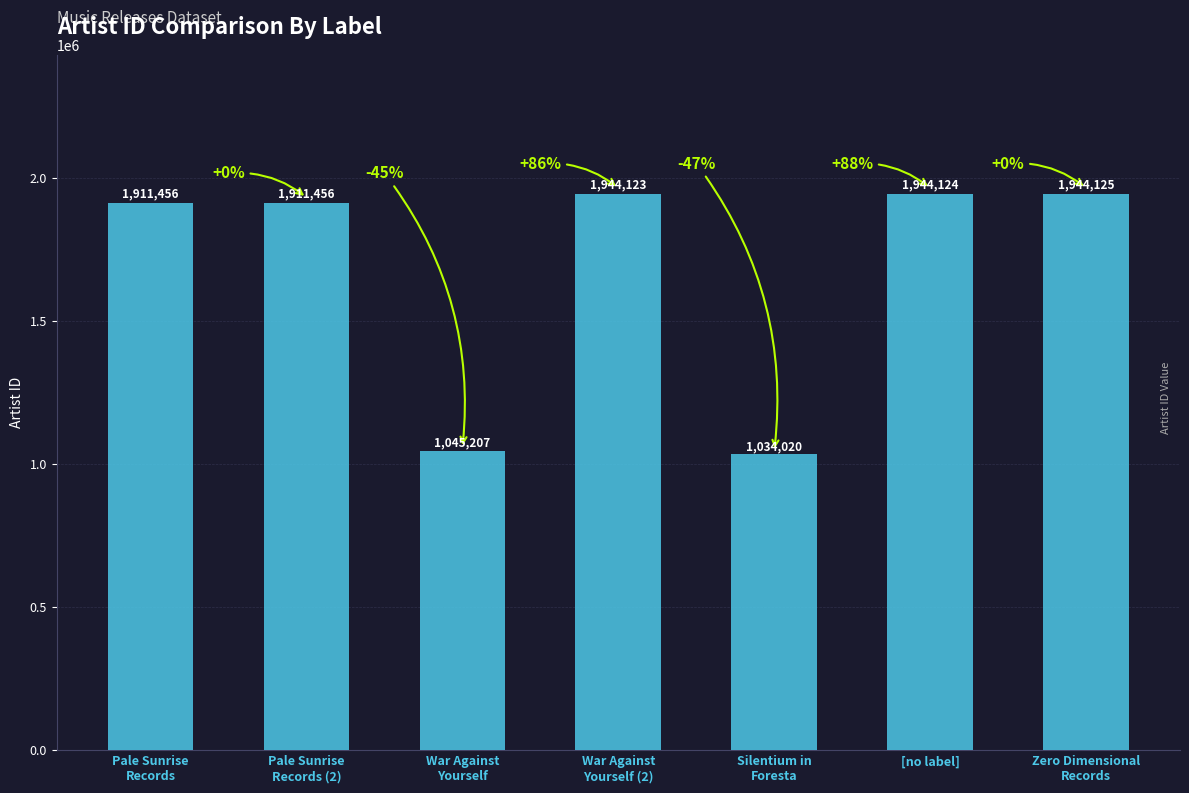

How many series are shown in this chart?

1